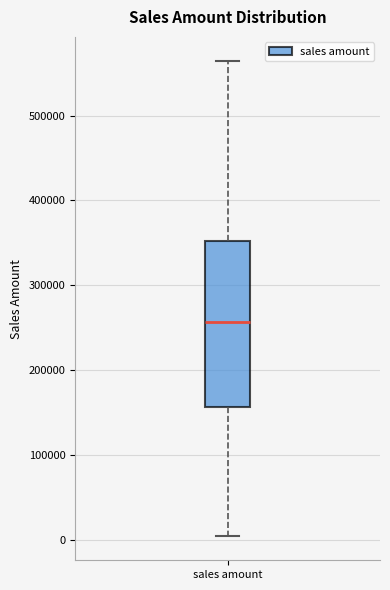

Where does the upper whisker of the box for sales amount end on the y-axis? The values are not printed on the chart, so give them approximately, as read against the axis.

560000